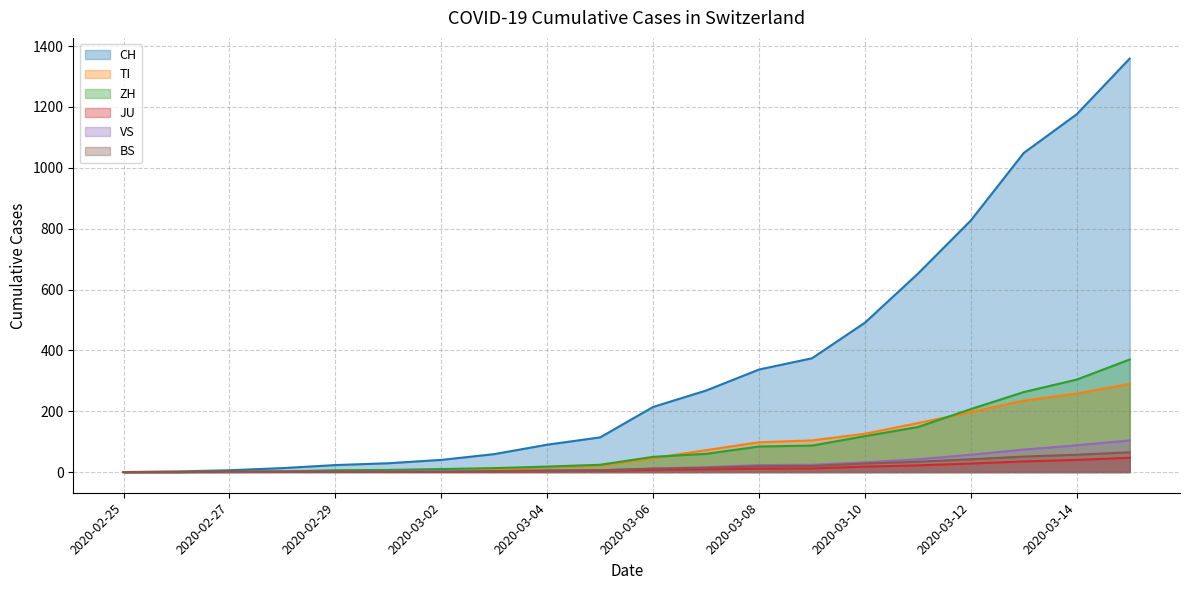

Between 2020-03-03 and 2020-03-11, which series saw the biggest shift?

CH